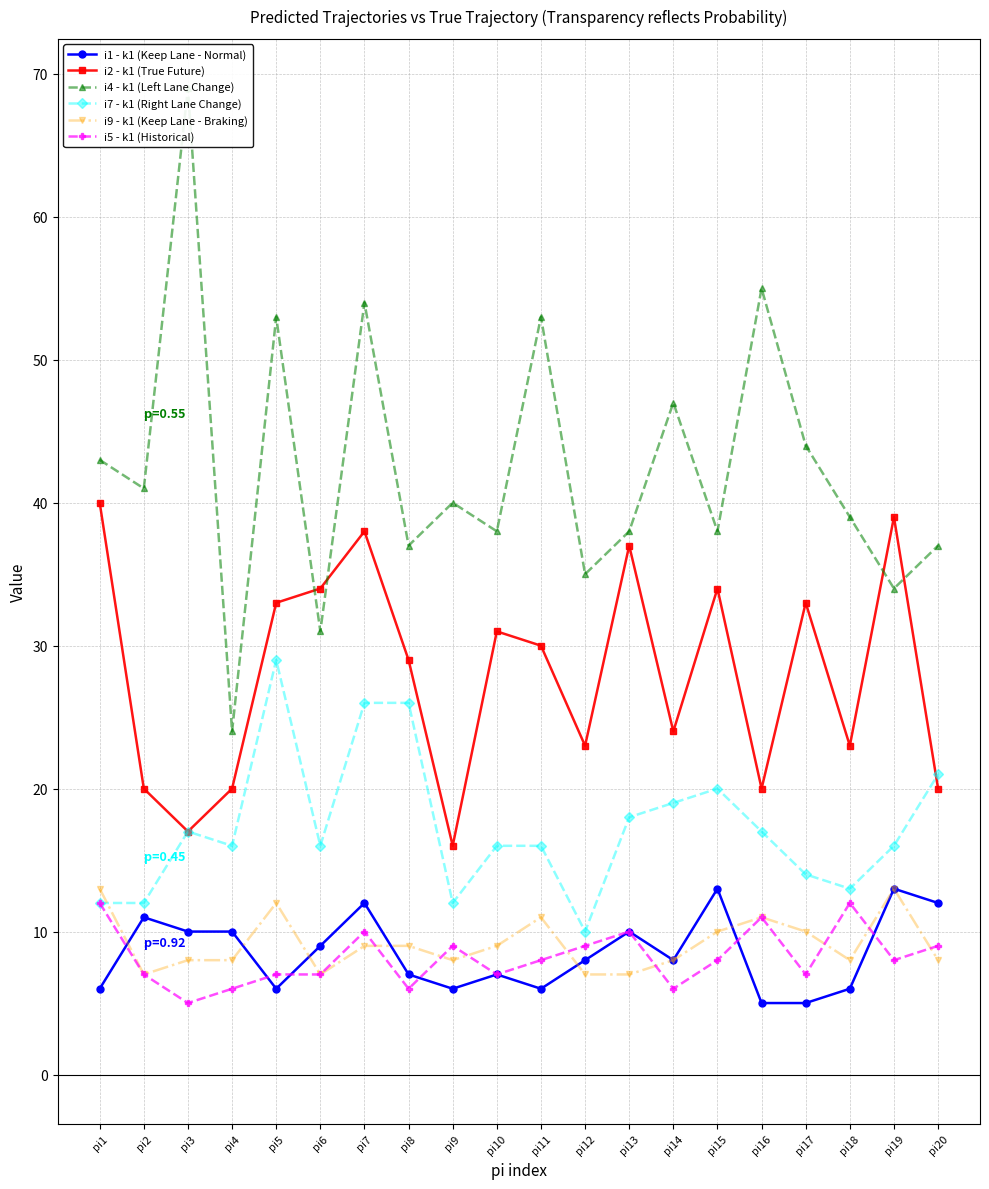

Which series ends up on top after the final intersection of i1 - k1 (Keep Lane - Normal) and i5 - k1 (Historical)?

i1 - k1 (Keep Lane - Normal)